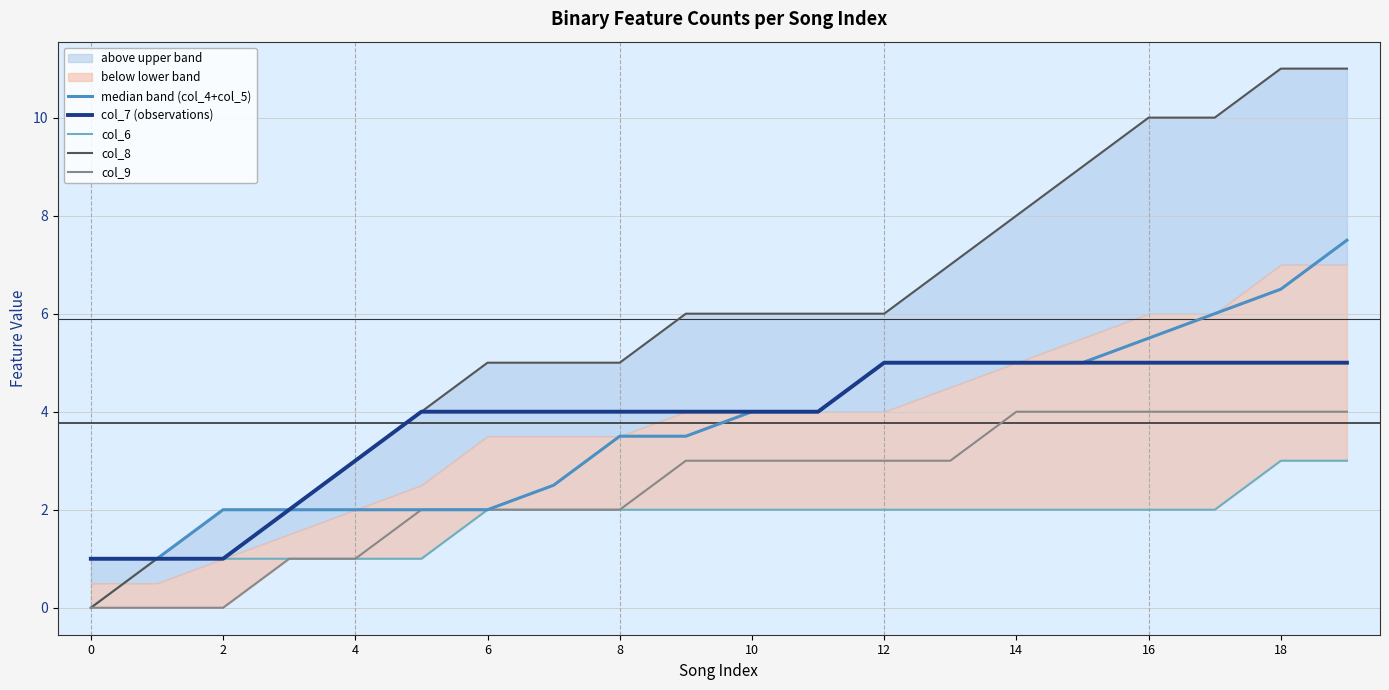

The col_8 series shows 0.5 at 6. True or false?

False